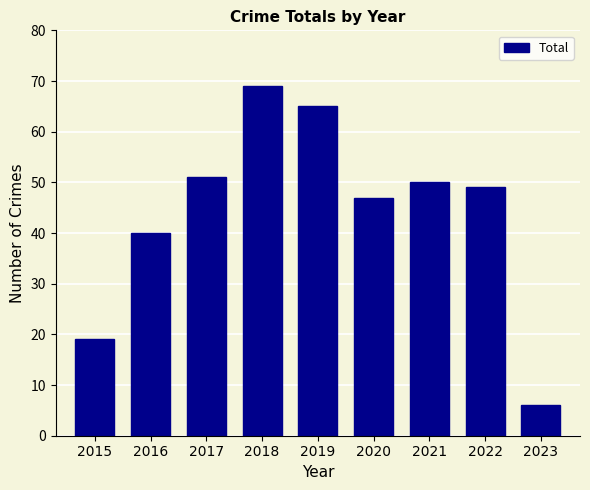

Is it true that the value at 2021 is 14?

False